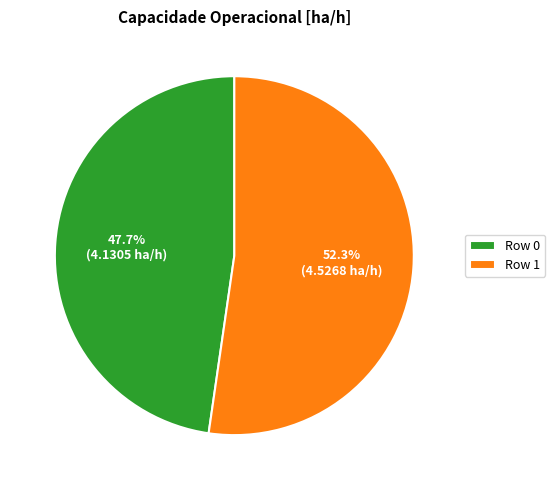

What is the largest slice in the pie chart?

Row 1